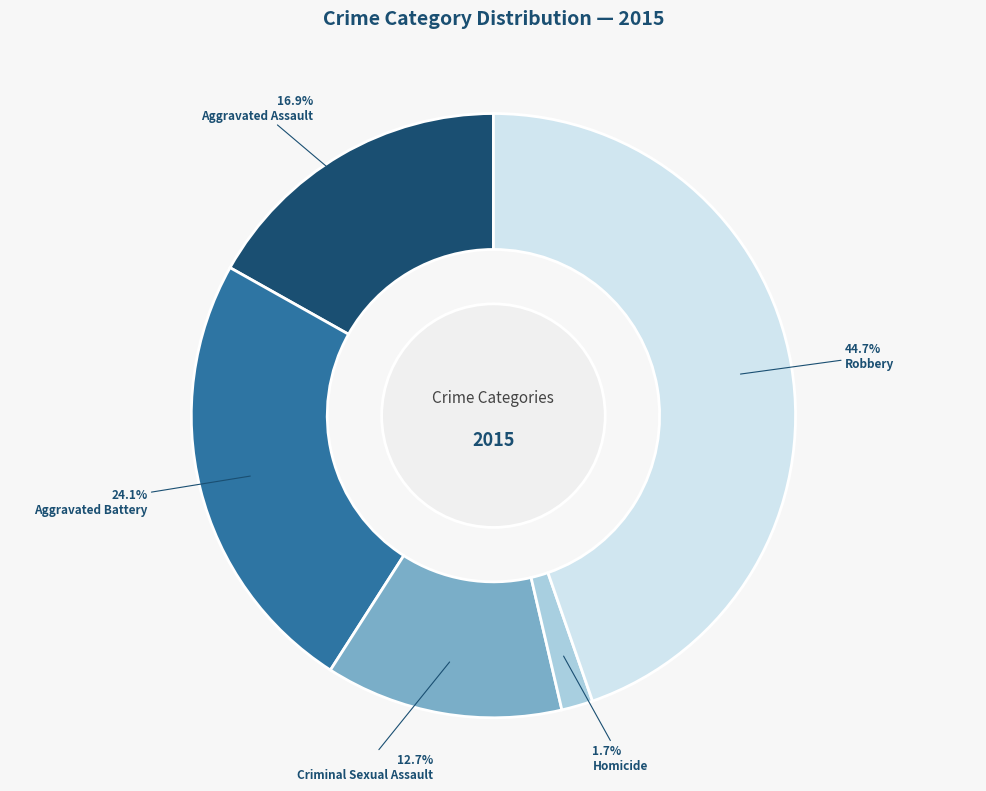

Is there any slice that represents more than half of the pie?

No